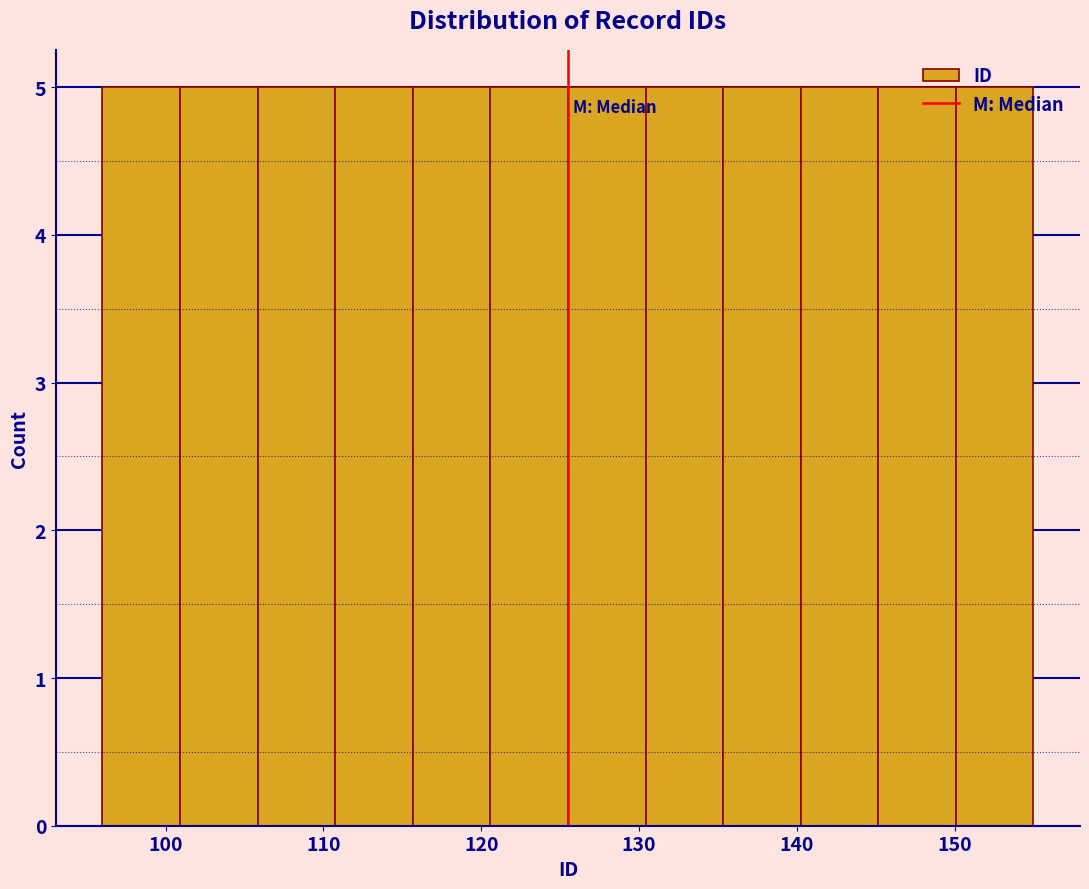

How tall is the bar that spans 145 to 150 on the x-axis? Neither the bar edges nor the heights are printed on the chart, so give them approximately, as read against the axes.

5